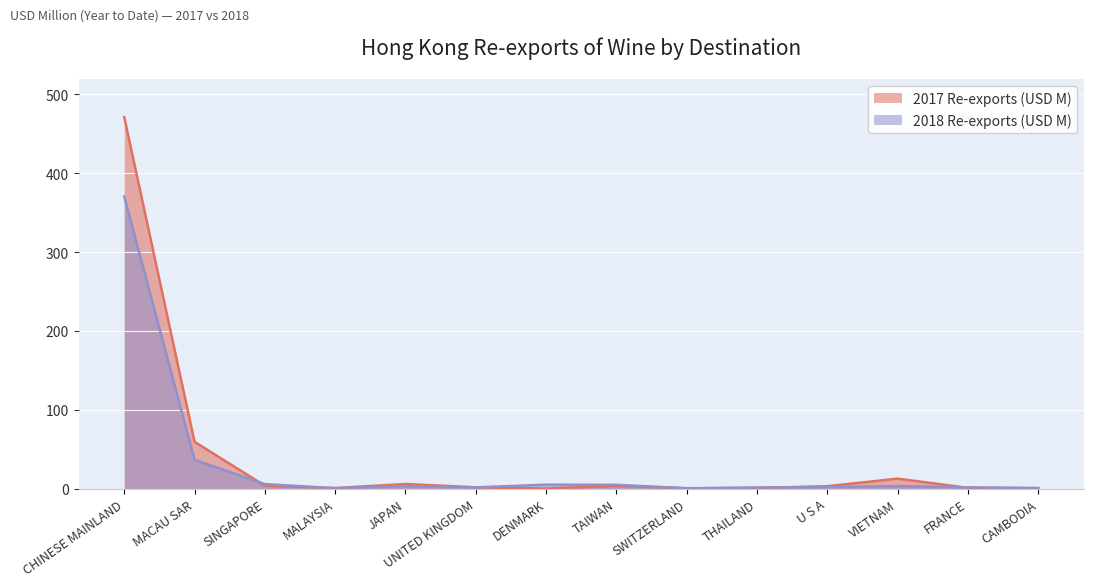

Which series ends up on top after the final intersection of 2017 Re-exports (USD M) and 2018 Re-exports (USD M)?

2018 Re-exports (USD M)